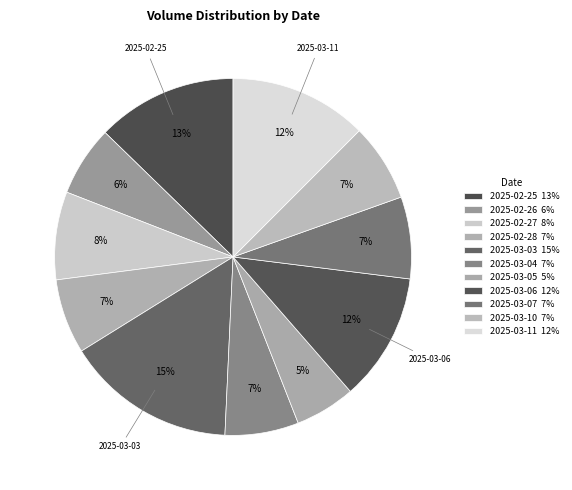

How many slices are in this pie chart?

11